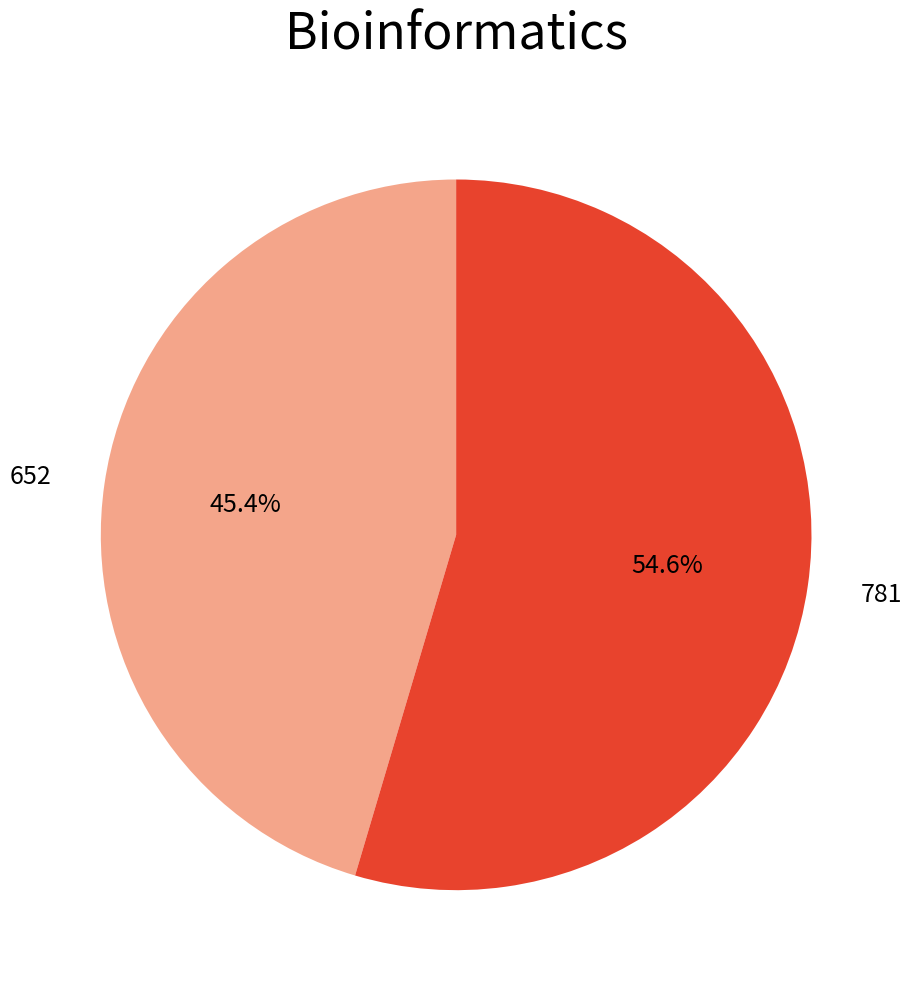

To the nearest percent, what portion does 781 represent?

55%